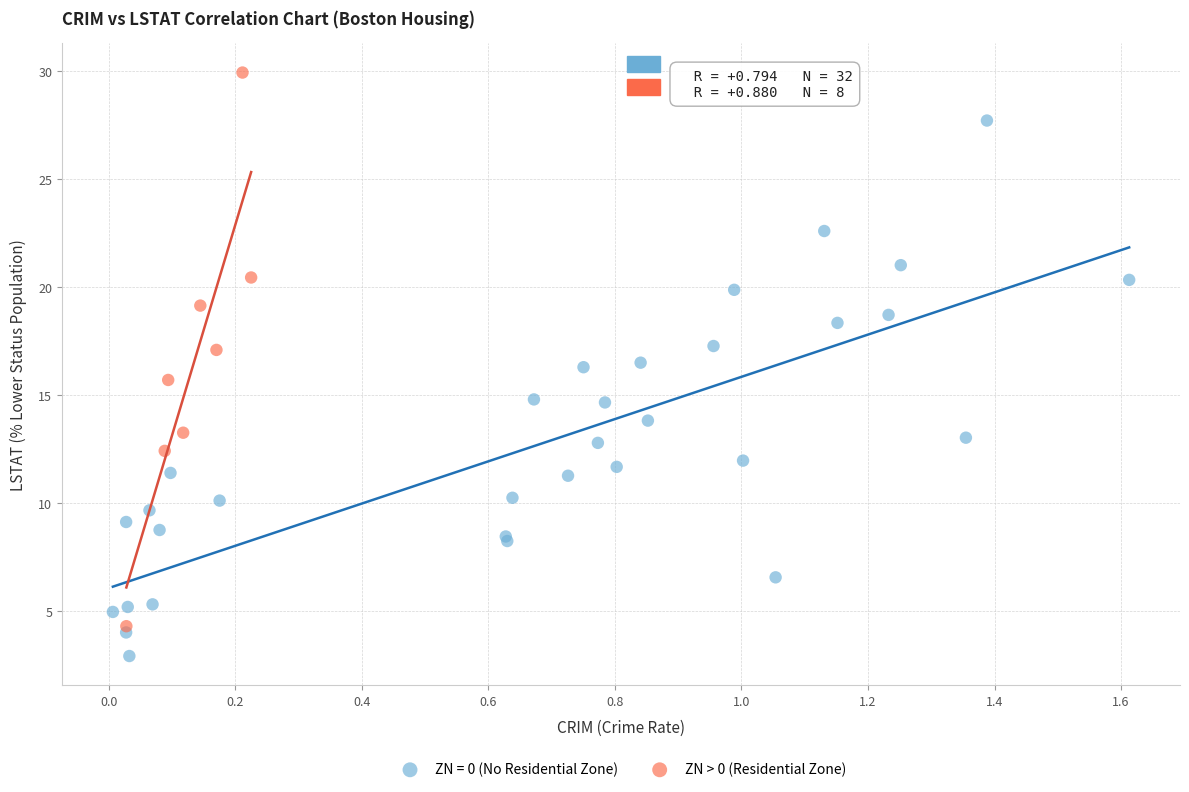

Which series reaches the minimum Y coordinate?

ZN = 0 (No Residential Zone)